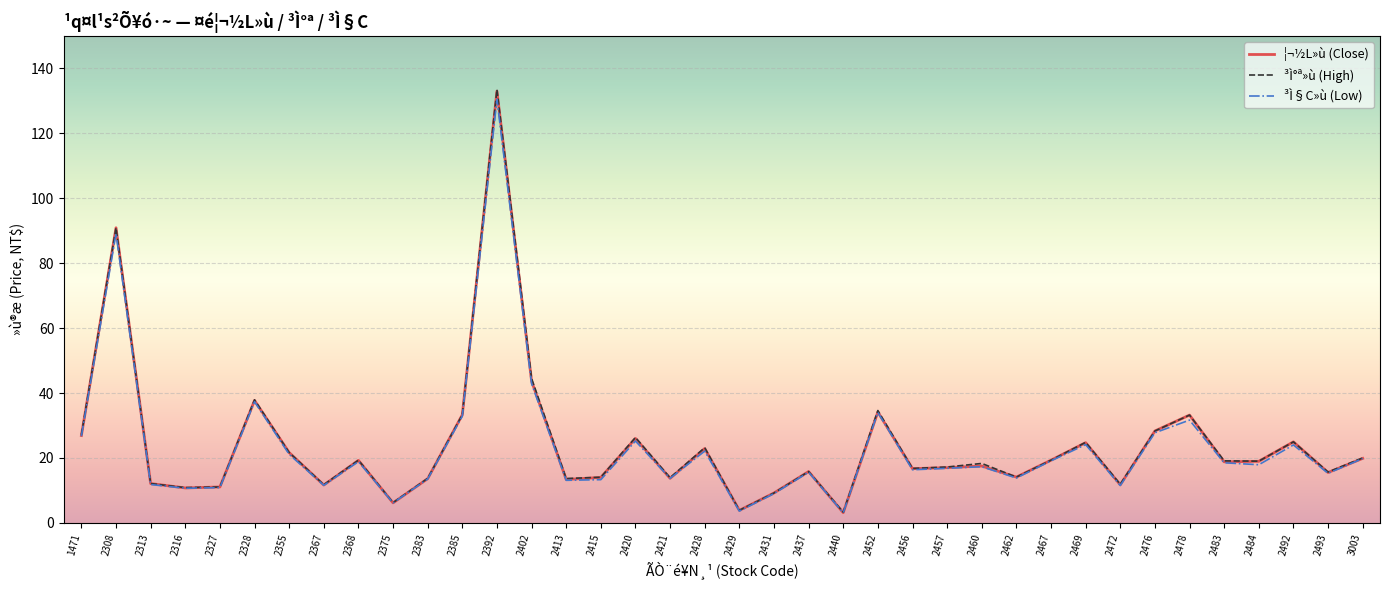

The ³Ì§C»ù (Low) series shows 13.1 at 2413. True or false?

True